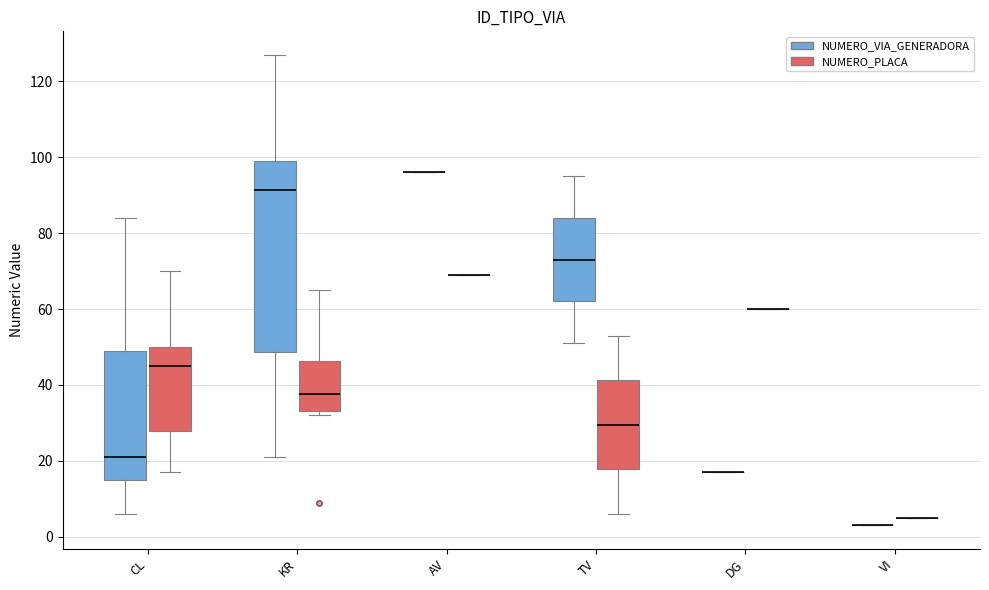

Reading left to right, transcribe this box plot: for each box, give where its median line is, the range the box spans, and where its two whiskers end, as read against the y-axis. The values are not printed on the chart, so give them approximately, as read against the axis.

CL (NUMERO_VIA_GENERADORA): median 22, box 16 to 50, whiskers 6 to 84
CL (NUMERO_PLACA): median 46, box 28 to 50, whiskers 18 to 70
KR (NUMERO_VIA_GENERADORA): median 92, box 48 to 100, whiskers 22 to 128
KR (NUMERO_PLACA): median 38, box 34 to 46, whiskers 32 to 66
AV (NUMERO_VIA_GENERADORA): box collapsed to a line at 96, whiskers 96 to 96
AV (NUMERO_PLACA): box collapsed to a line at 70, whiskers 70 to 70
TV (NUMERO_VIA_GENERADORA): median 74, box 62 to 84, whiskers 52 to 96
TV (NUMERO_PLACA): median 30, box 18 to 42, whiskers 6 to 54
DG (NUMERO_VIA_GENERADORA): box collapsed to a line at 18, whiskers 18 to 18
DG (NUMERO_PLACA): box collapsed to a line at 60, whiskers 60 to 60
VI (NUMERO_VIA_GENERADORA): box collapsed to a line at 4, whiskers 4 to 4
VI (NUMERO_PLACA): box collapsed to a line at 6, whiskers 6 to 6